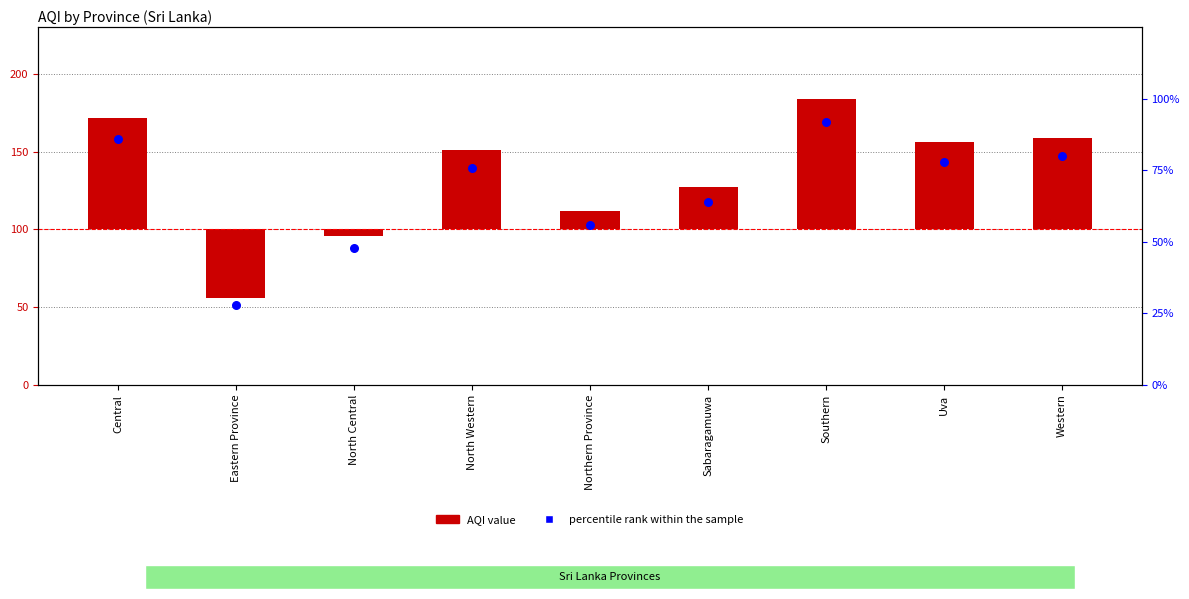

Which series has the widest spread of Y values?

AQI